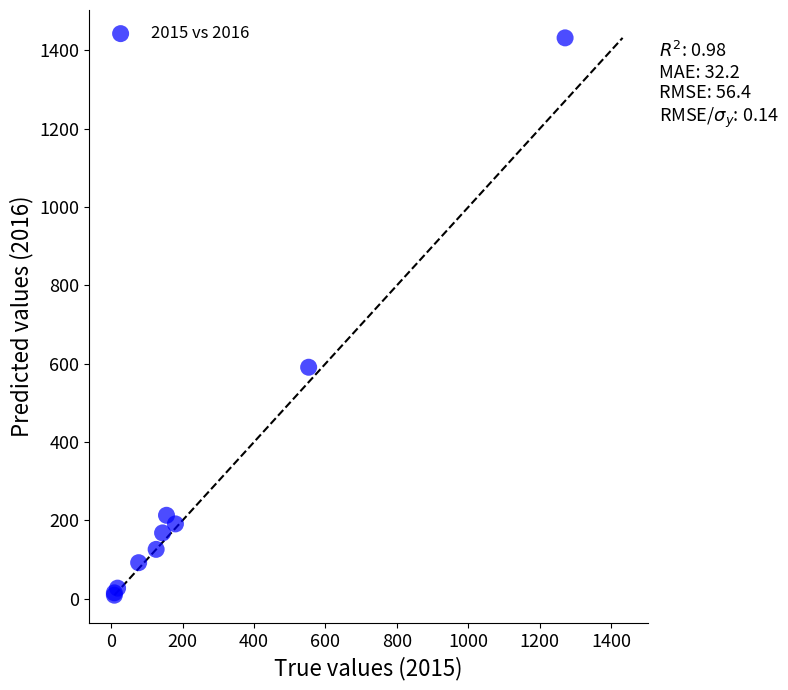

What Y value in the scatter plot is closest to 720?

591